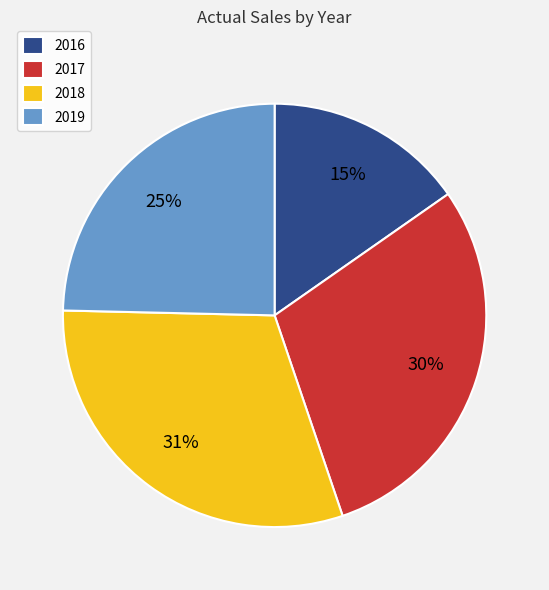

Is there a majority slice in this chart?

No